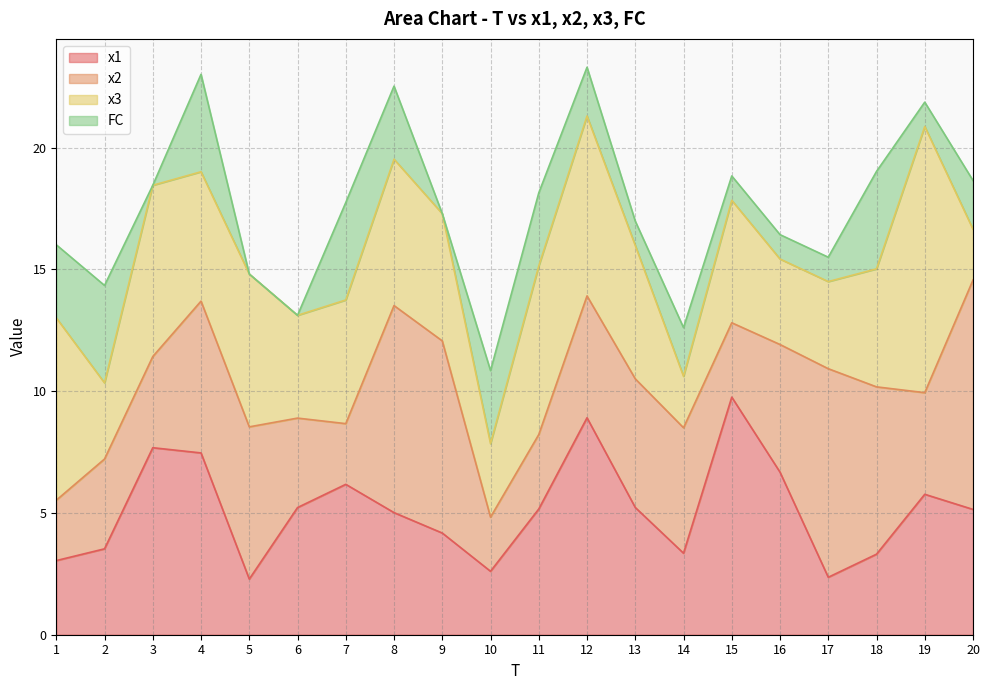

The value of x2 at 11 is 1.2. True or false?

False